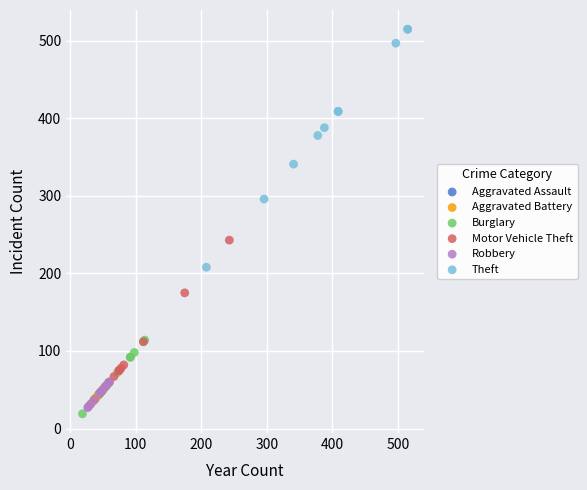

Which series has the widest spread of Y values?

Theft